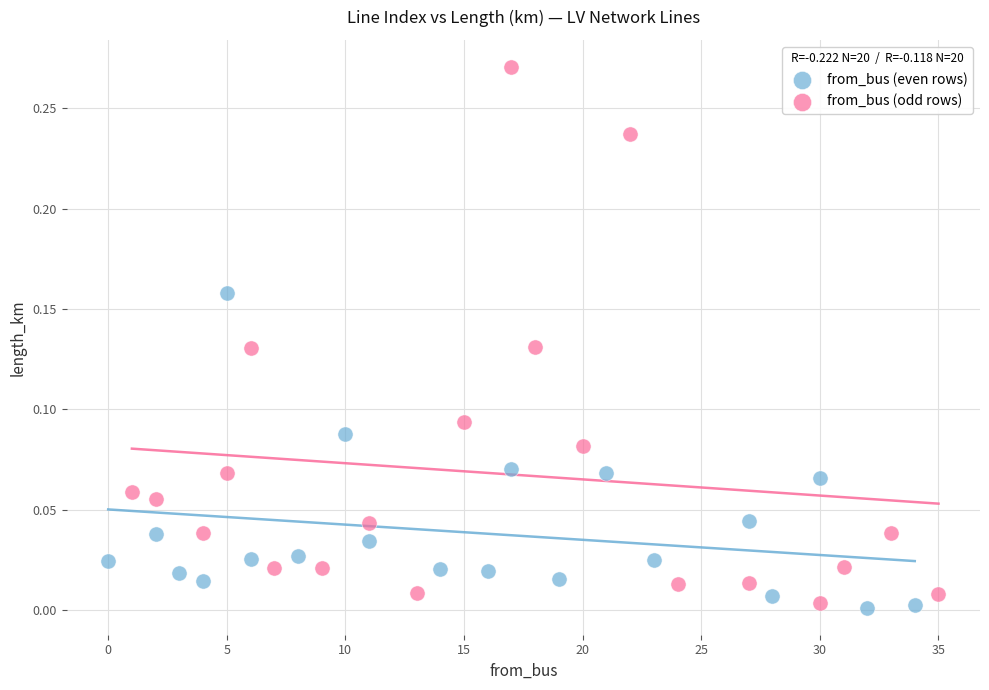

Which series has the largest Y range (max minus min)?

from_bus (odd rows)